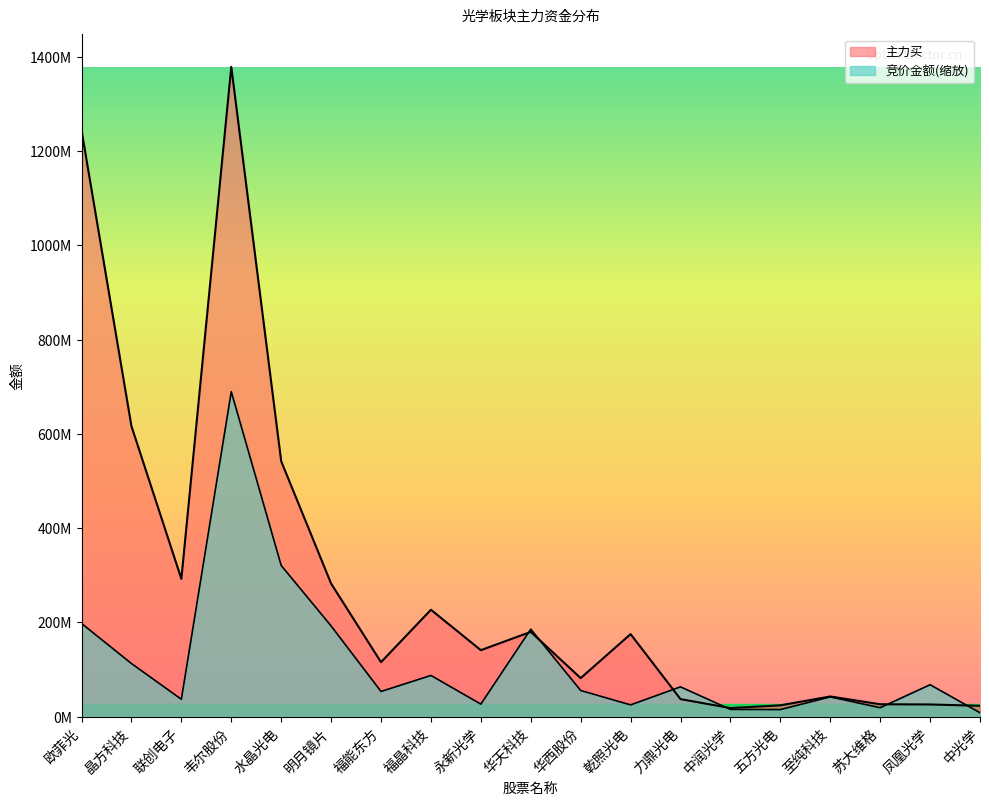

The 竞价金额 series shows 55356287.7 at 华西股份. True or false?

True